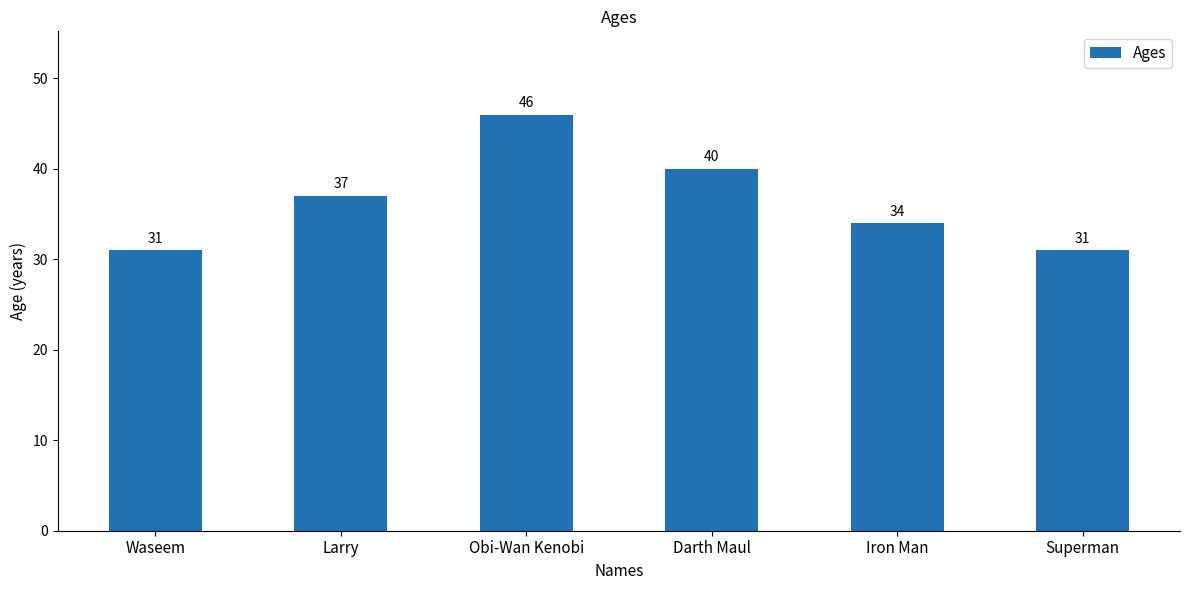

What is the sum of all values?

219